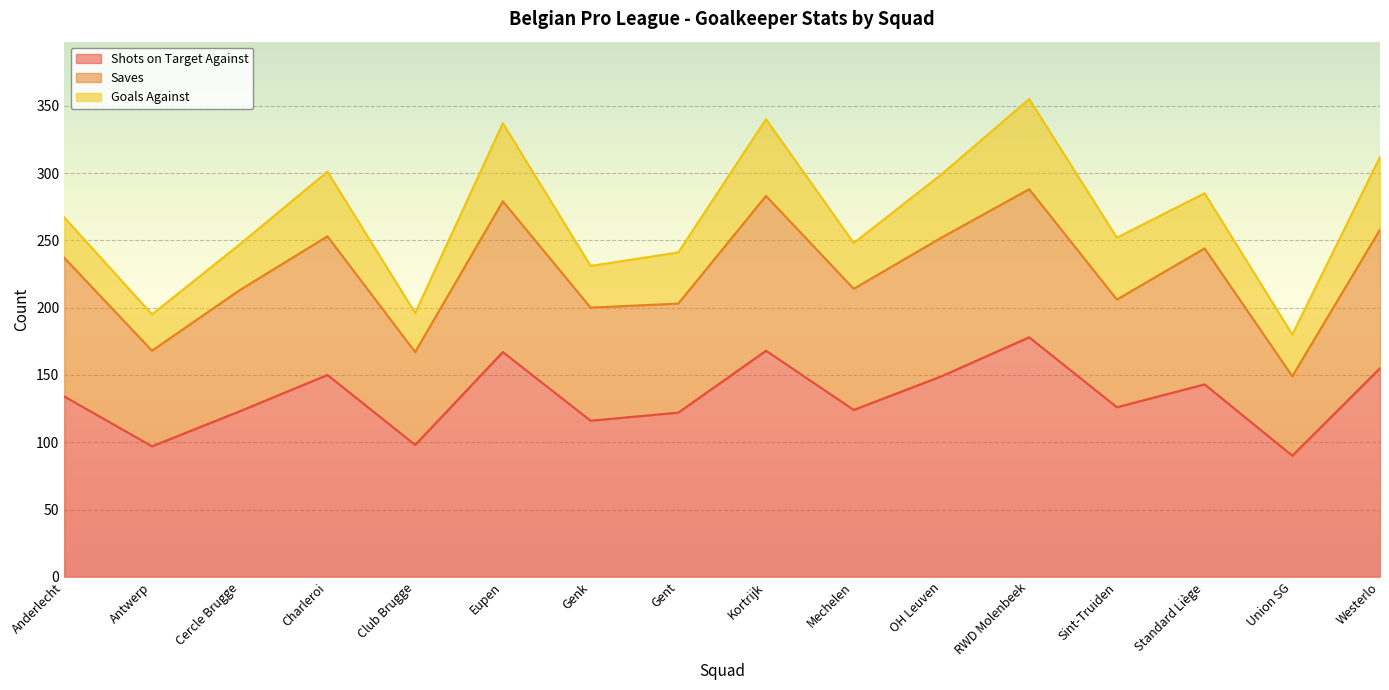

How many interior local valleys does the Shots on Target Against series have?

6